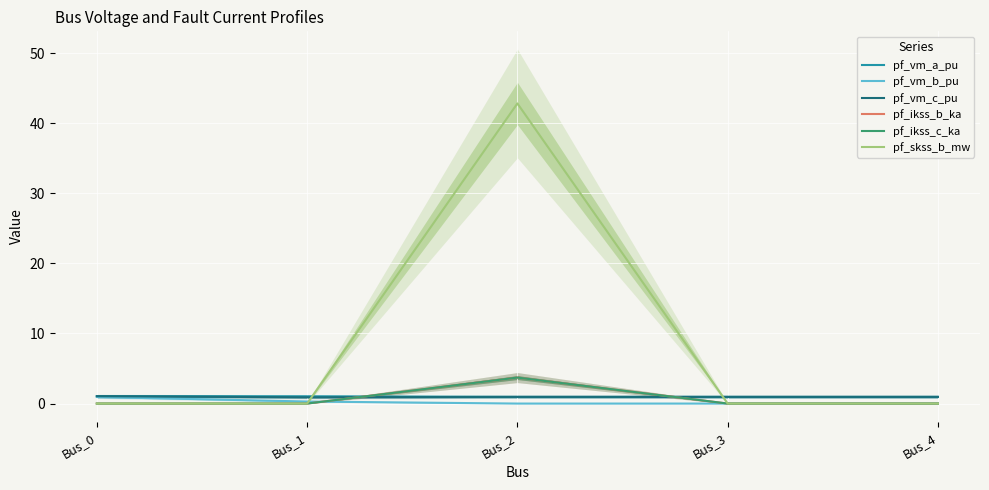

Which category has the highest value across all series?

Bus_2